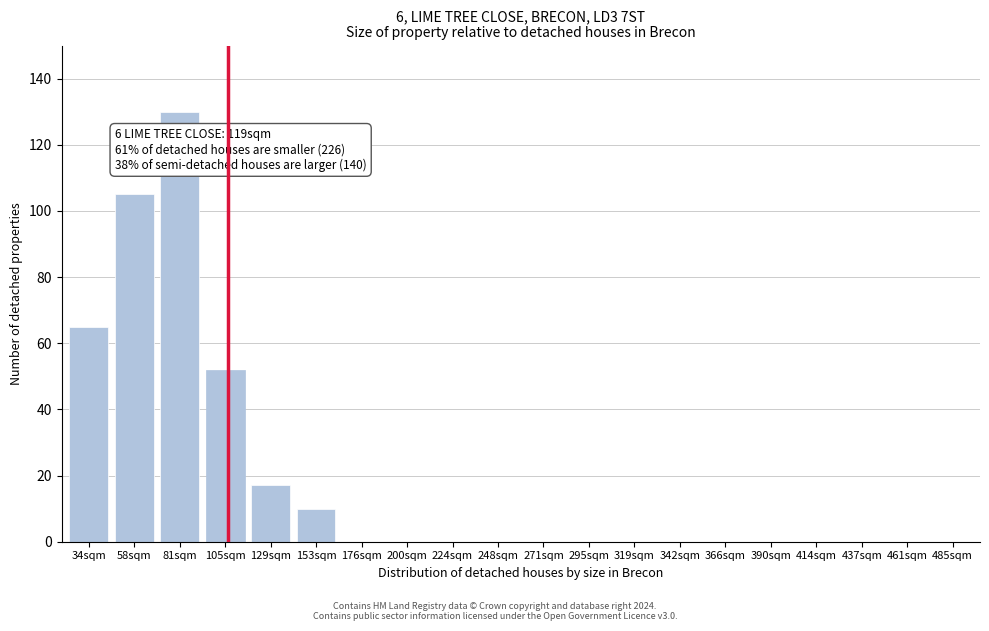

Reading left to right, extract all data points from this chart.

34sqm=65	58sqm=105	81sqm=130	105sqm=52	129sqm=17	153sqm=10	176sqm=0	200sqm=0	224sqm=0	248sqm=0	271sqm=0	295sqm=0	319sqm=0	342sqm=0	366sqm=0	390sqm=0	414sqm=0	437sqm=0	461sqm=0	485sqm=0